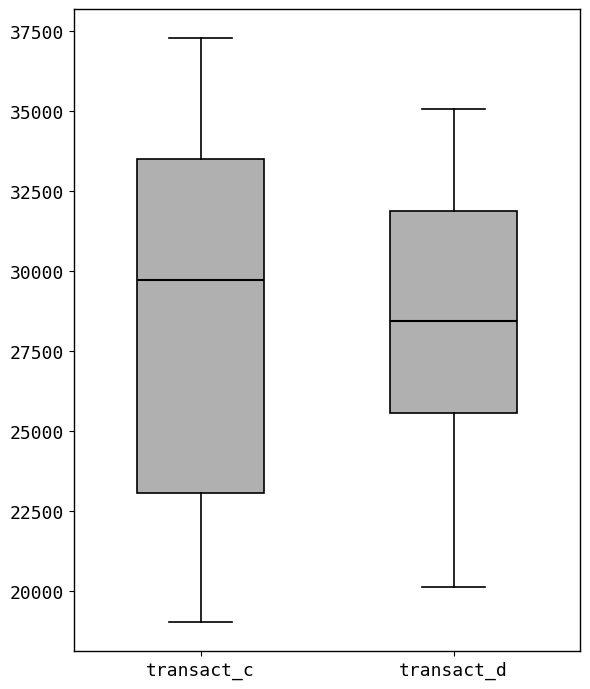

Where does the upper whisker of the box for transact_c end on the y-axis? The values are not printed on the chart, so give them approximately, as read against the axis.

37500